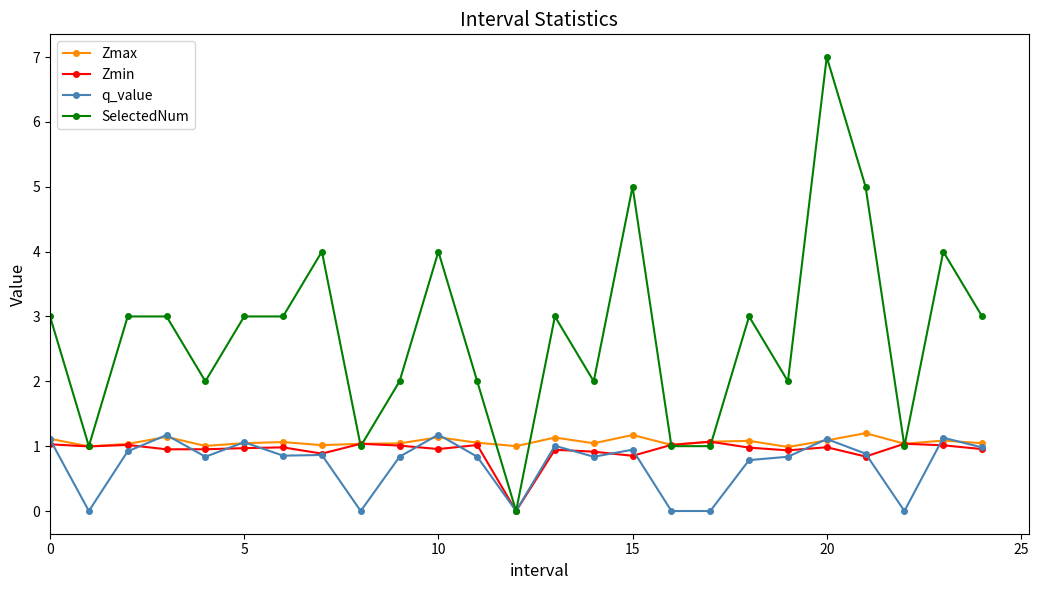

True or false: Zmax has more than 2 points higher than both neighbors.

True